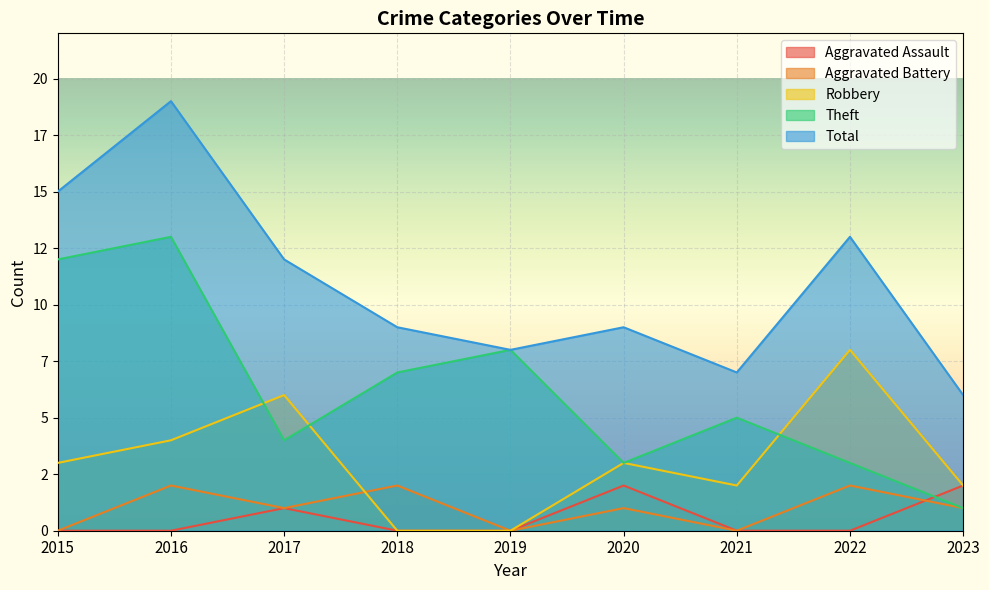

How many data points in Aggravated Battery are above 1?

3